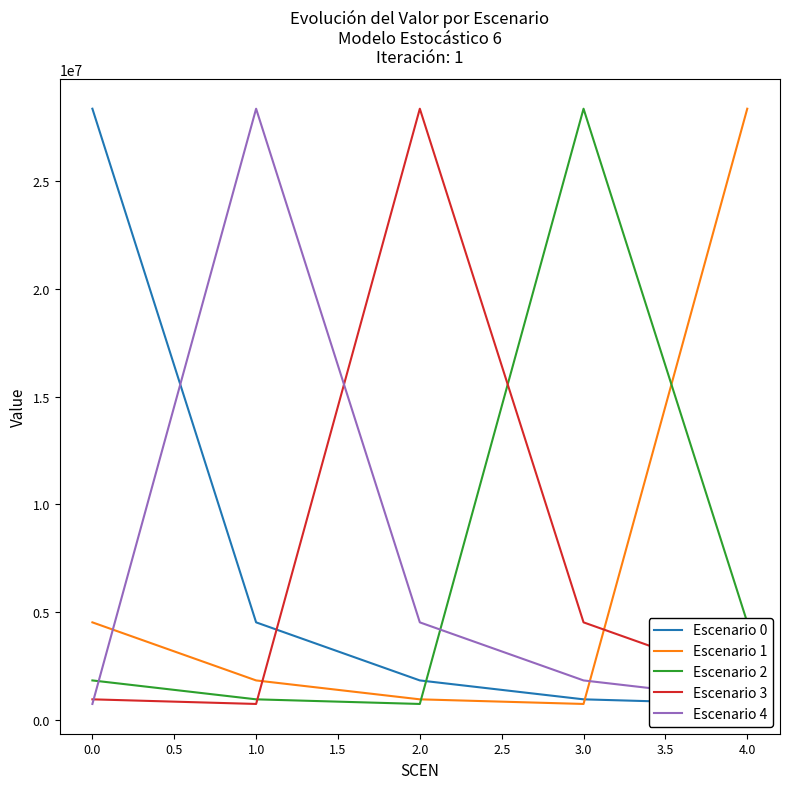

True or false: Escenario 4 and Escenario 1 intersect in this chart.

True